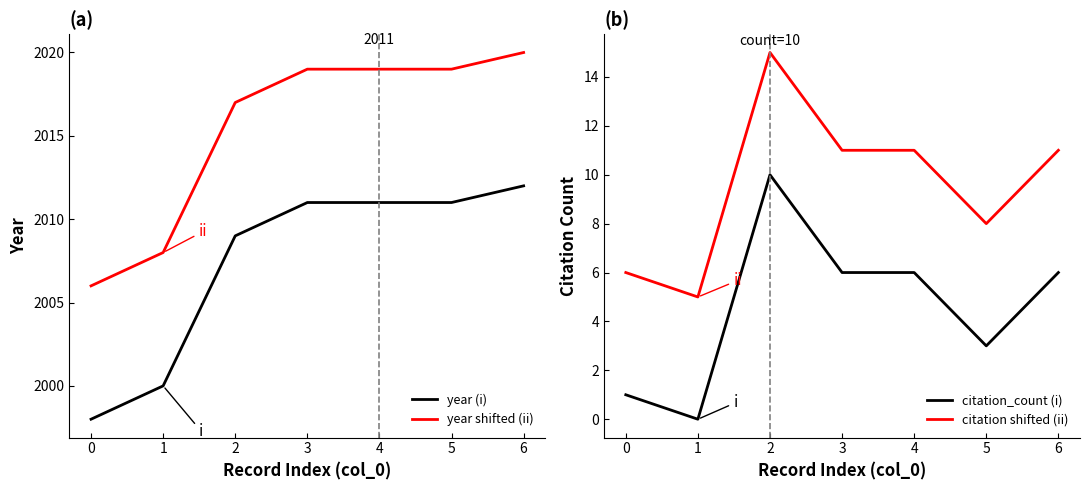

True or false: year shifted (ii) and citation shifted (ii) intersect in this chart.

False